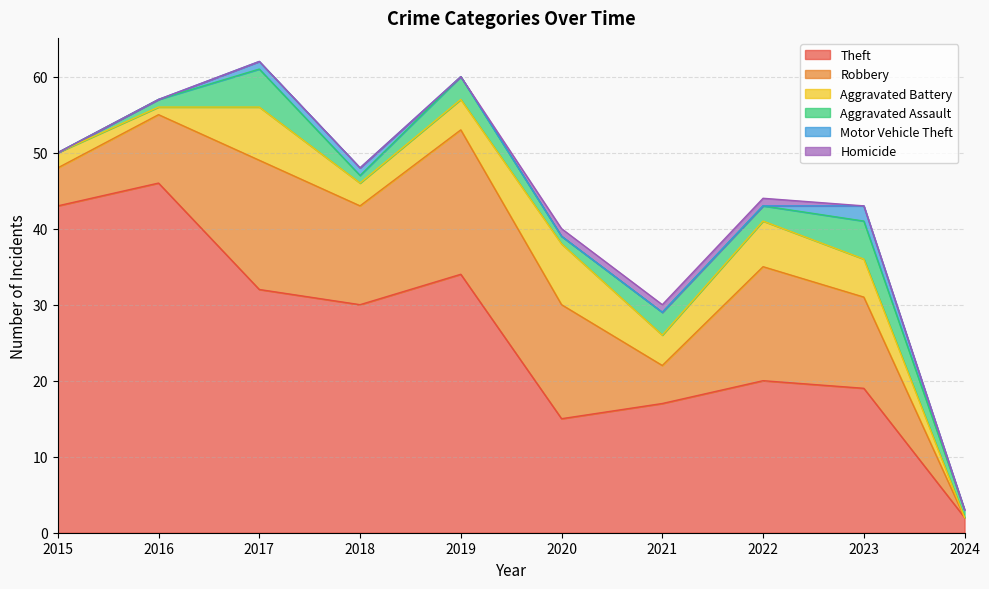

What is the approximate value of Aggravated Battery at 2016?

1